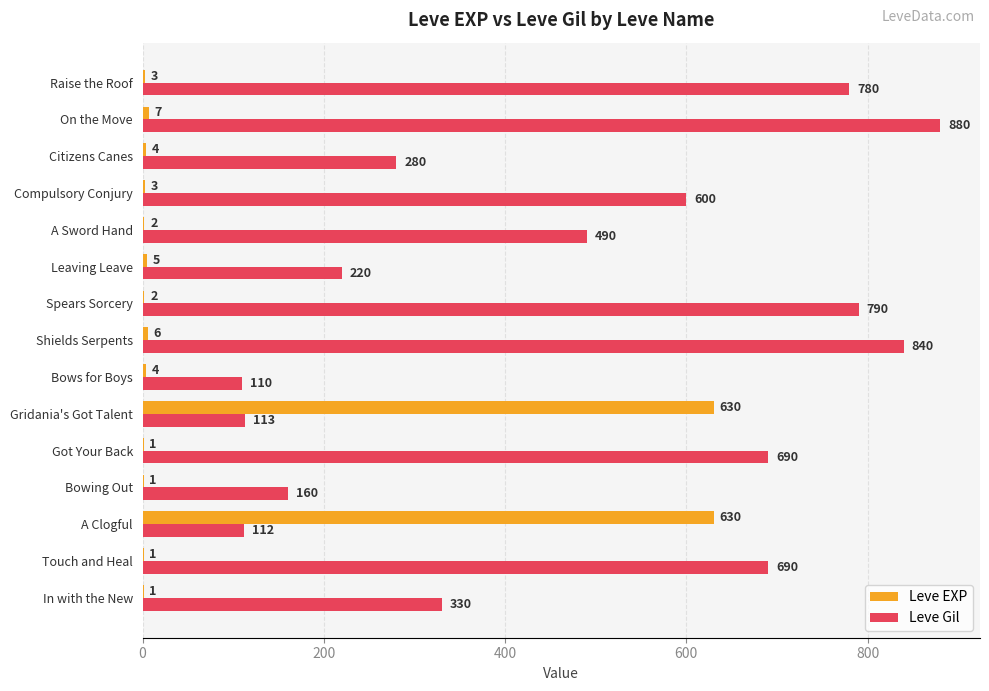

What is the sum of all Leve EXP values?

1300